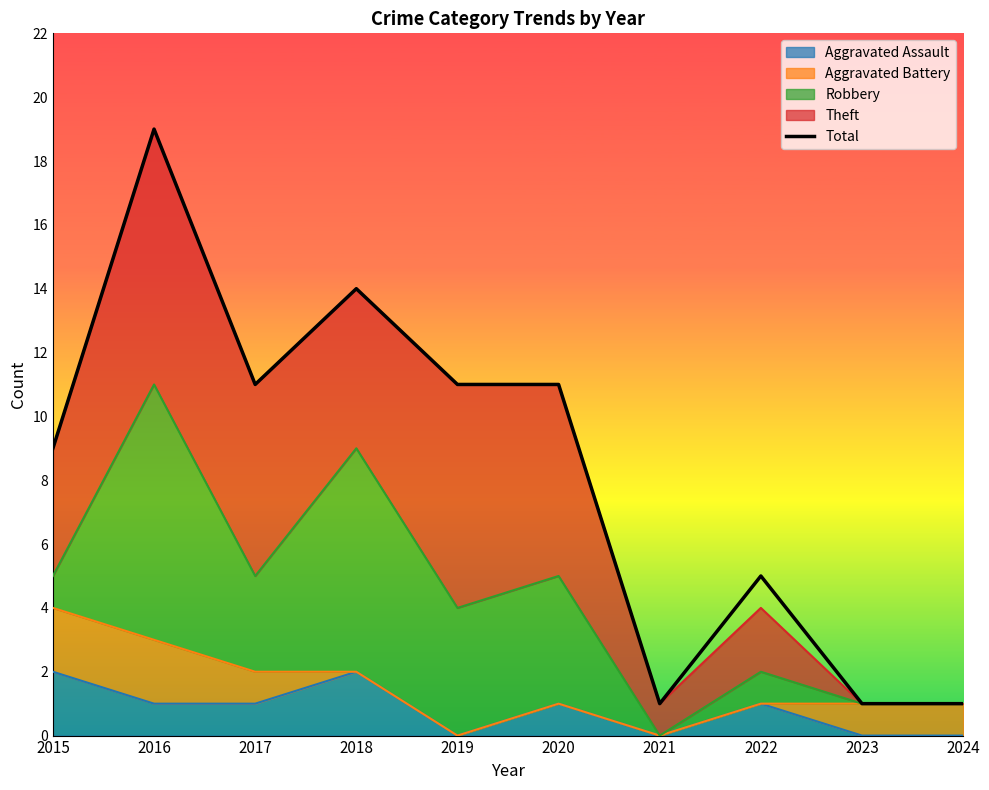

List the labels in order of value, largest first.

2016, 2018, 2017, 2019, 2020, 2015, 2022, 2021, 2023, 2024